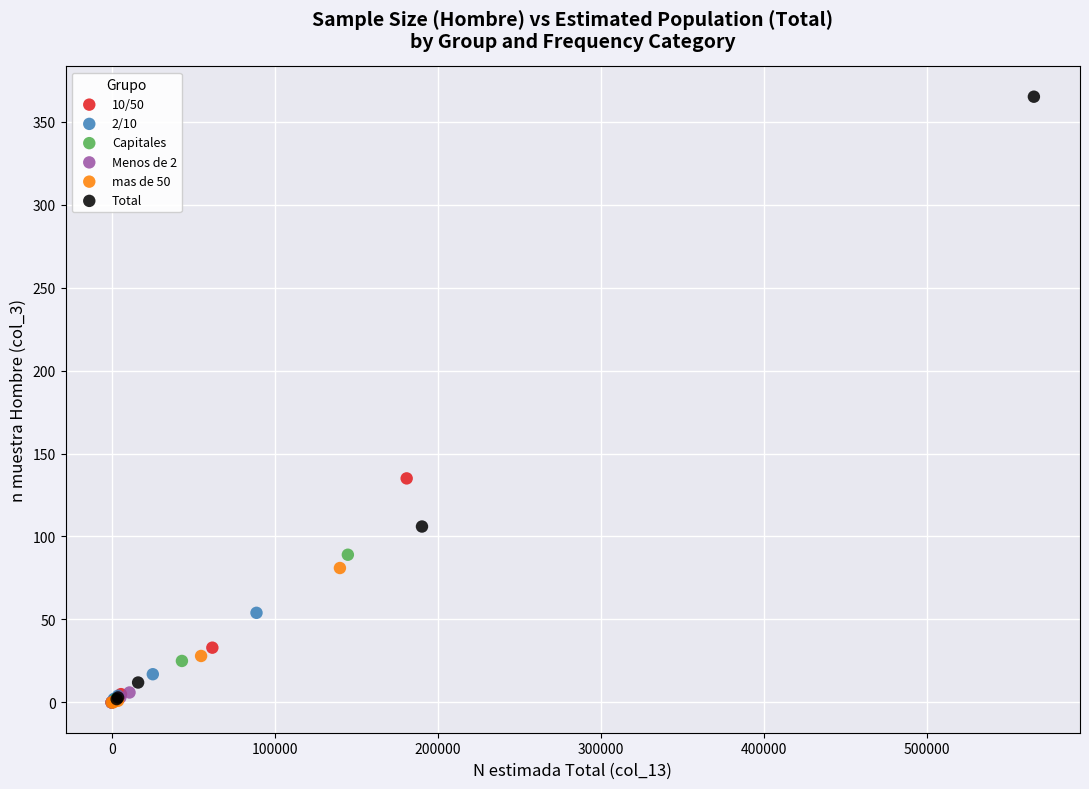

Which series has the largest Y range (max minus min)?

Total